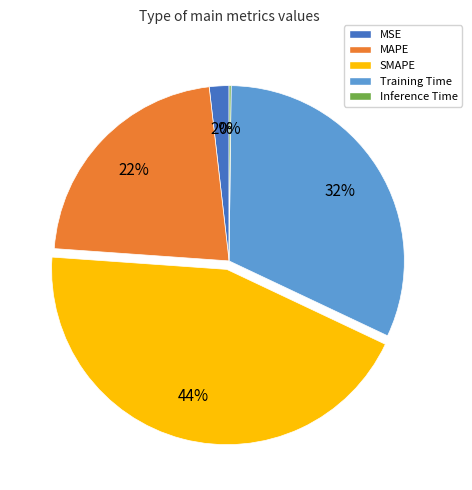

To the nearest percent, what portion does SMAPE represent?

44%